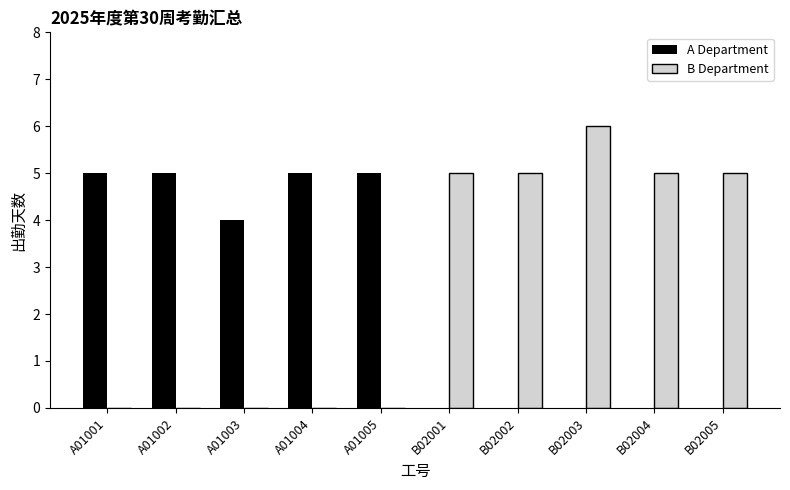

What value does the B Department series have at B02001?

5